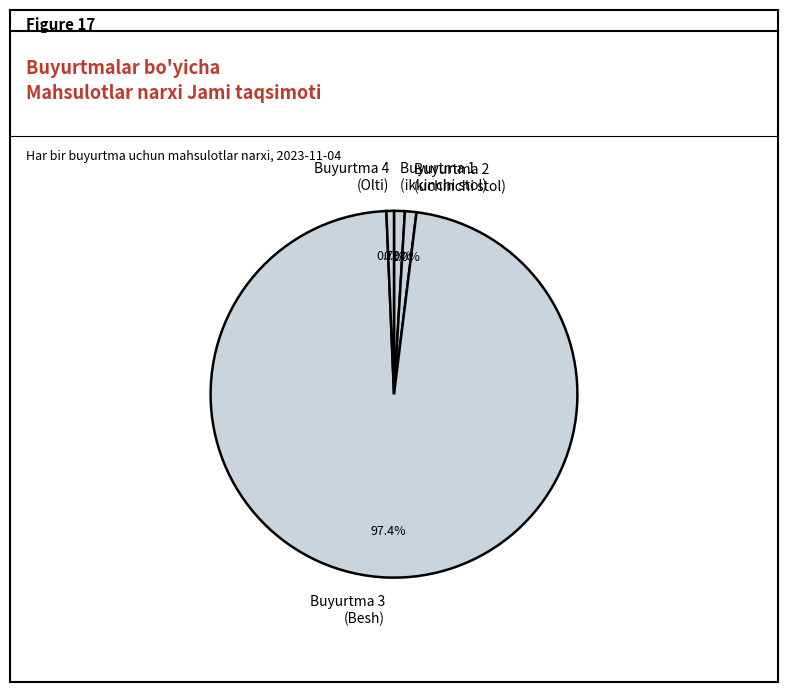

Which slice is the largest?

Buyurtma 3 (Besh)